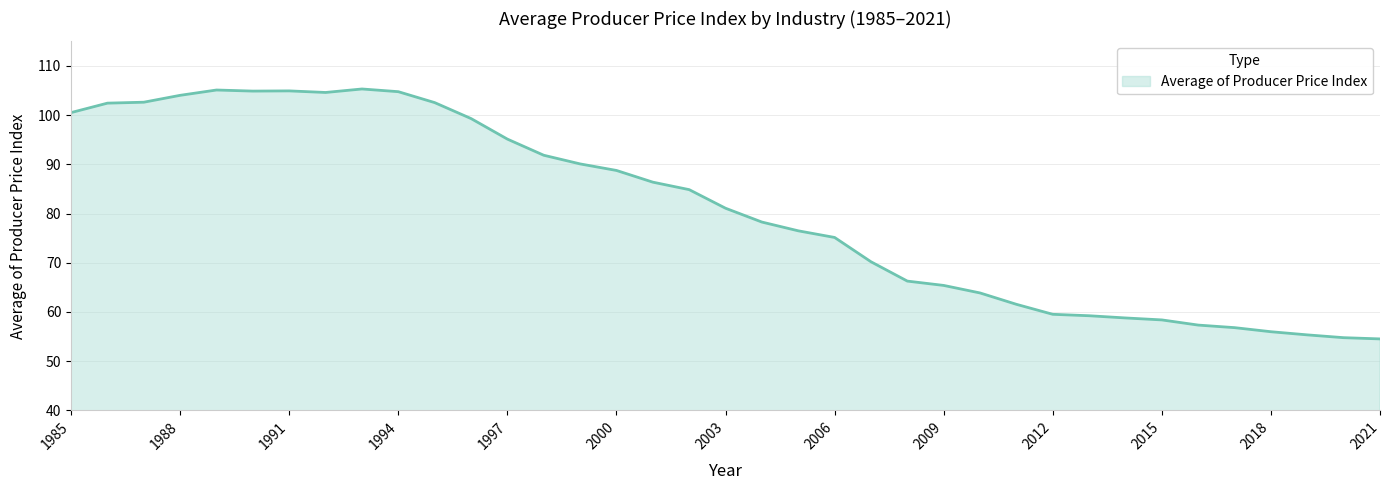

What is the greatest value displayed?

105.3